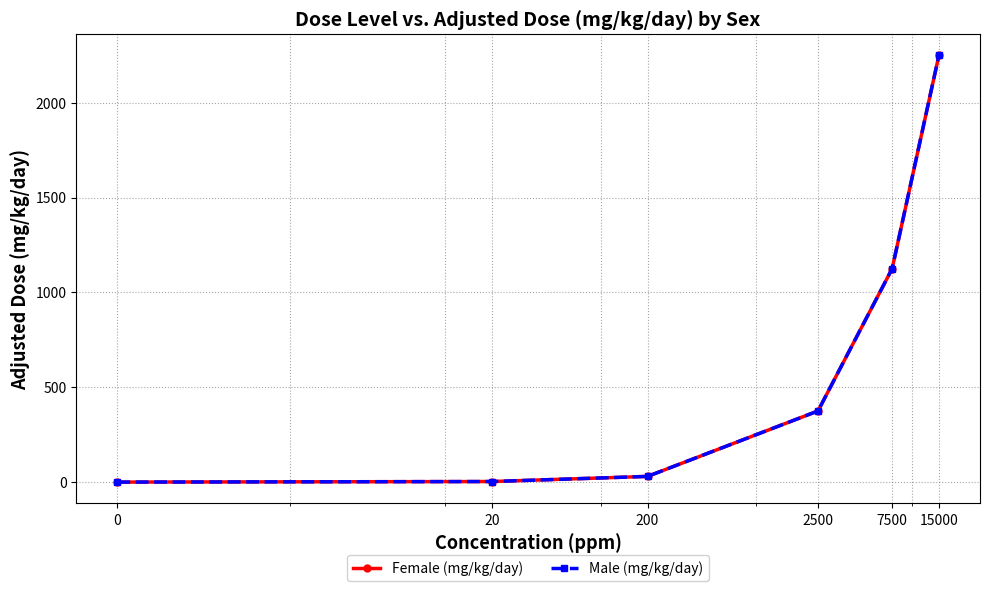

List the labels in order of Male (mg/kg/day) value, smallest first.

0, 20, 200, 2500, 7500, 15000